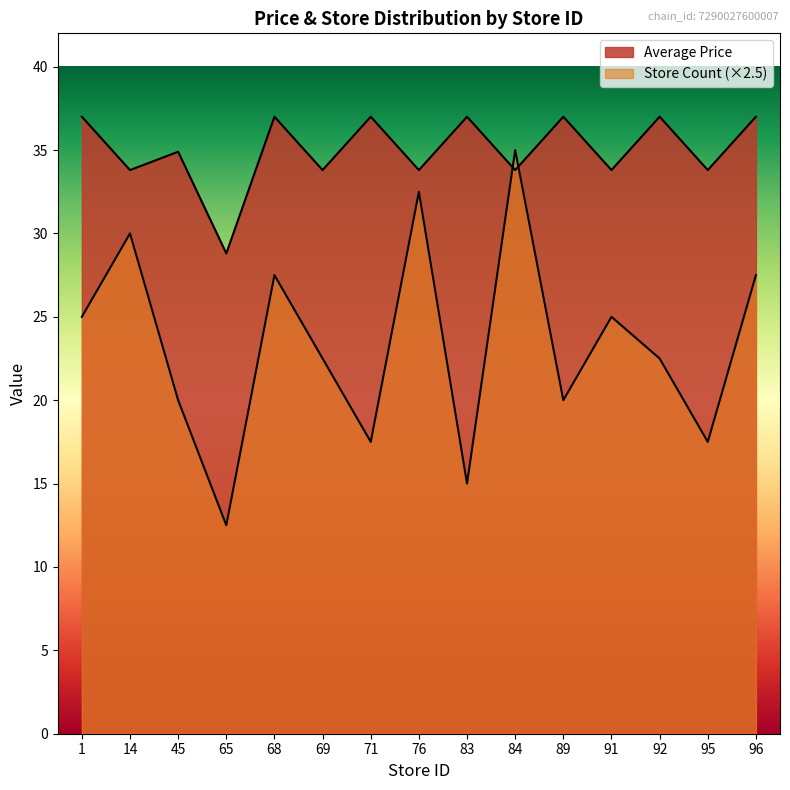

What is the sum of the Store Count values at 84 and 71?

52.5